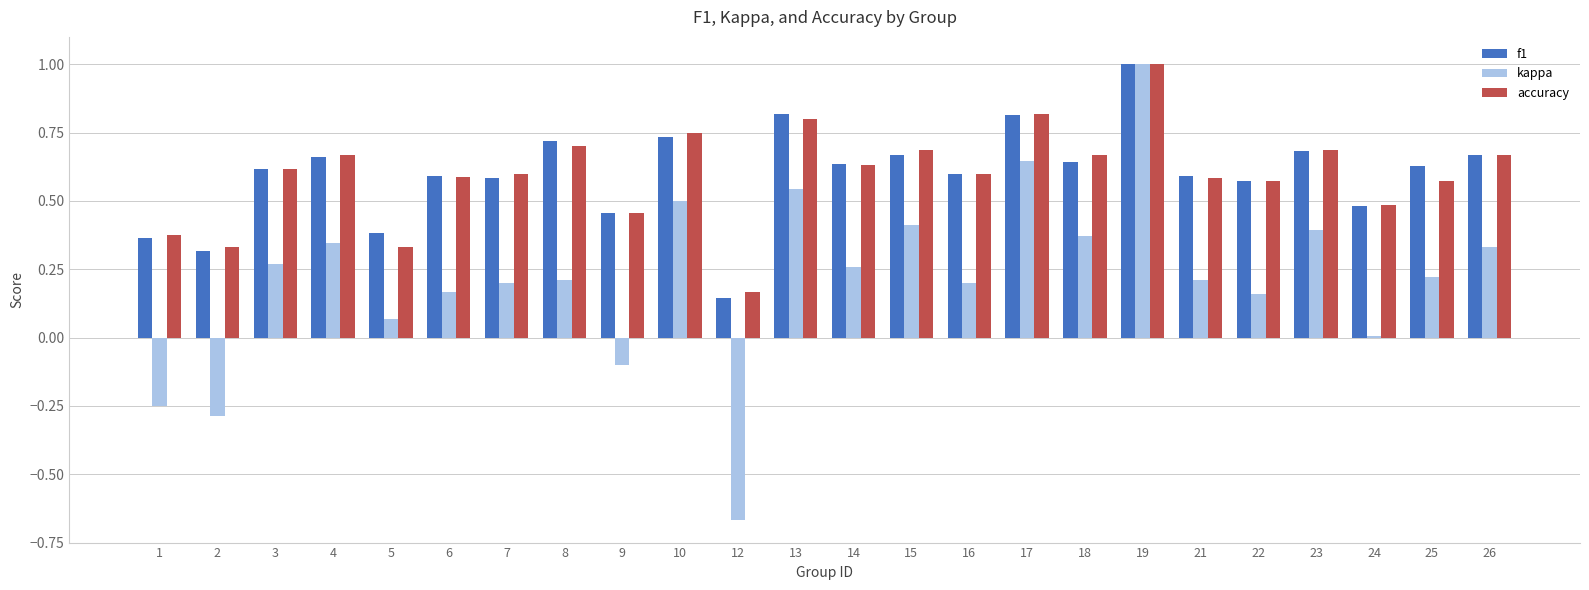

What is the sum of all f1 values?

14.4